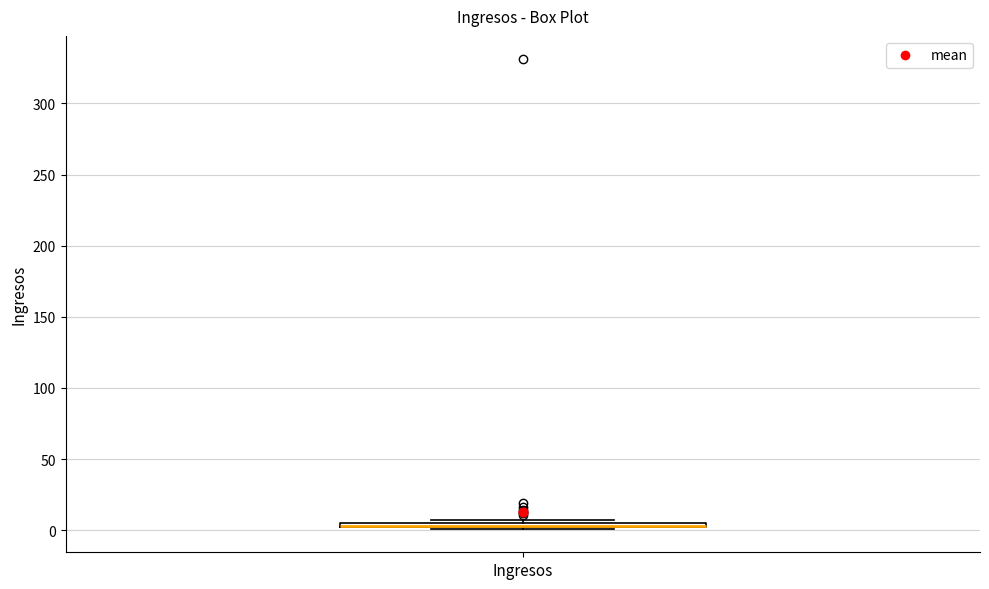

Where is the lower edge of the box for Ingresos on the y-axis? The values are not printed on the chart, so give them approximately, as read against the axis.

0